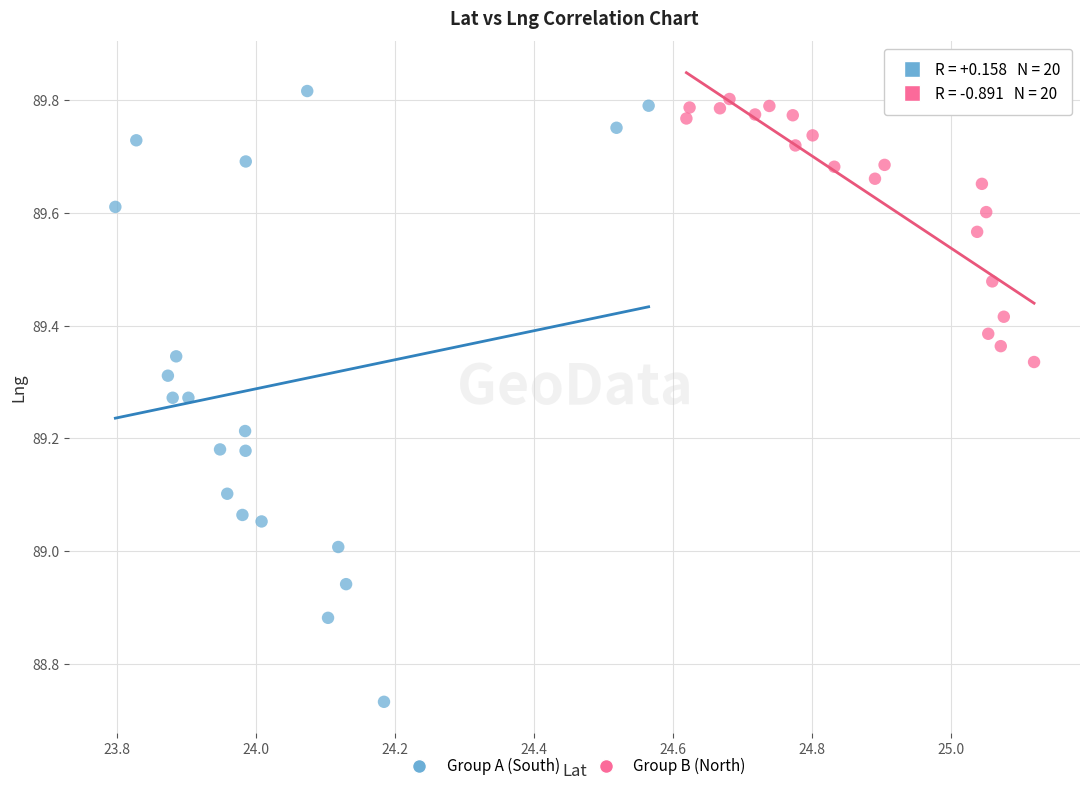

Which series contains the highest Y value?

Group A (South)